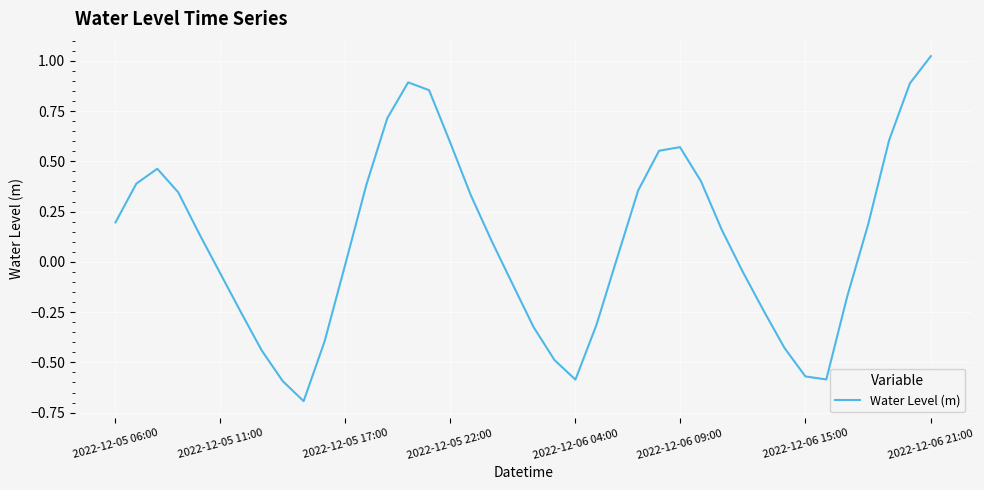

What is the minimum value shown in the chart?

-0.7